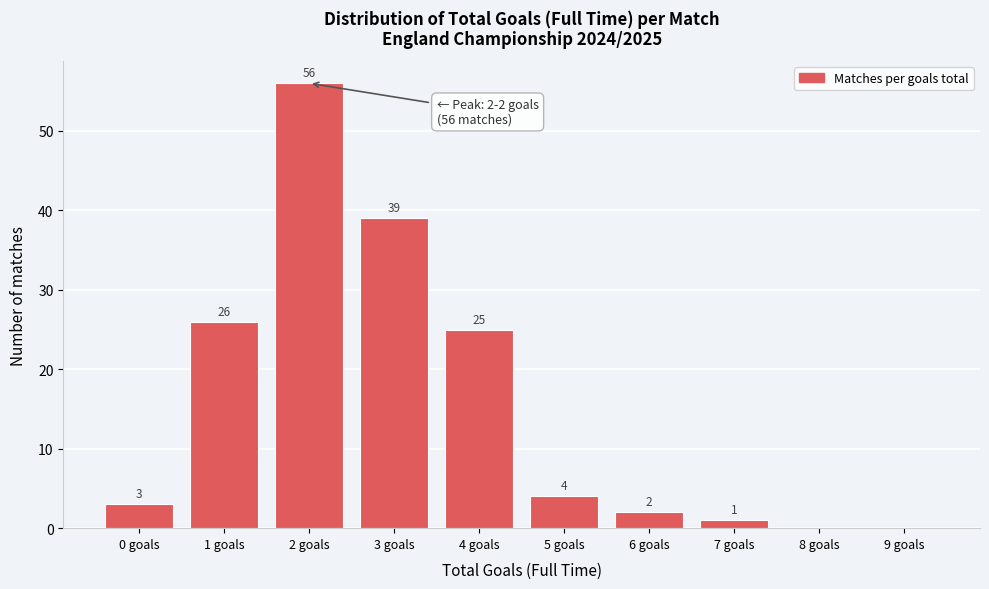

Reading left to right, what are all the values shown in this chart?

0 goals=3	1 goals=26	2 goals=56	3 goals=39	4 goals=25	5 goals=4	6 goals=2	7 goals=1	8 goals=0	9 goals=0